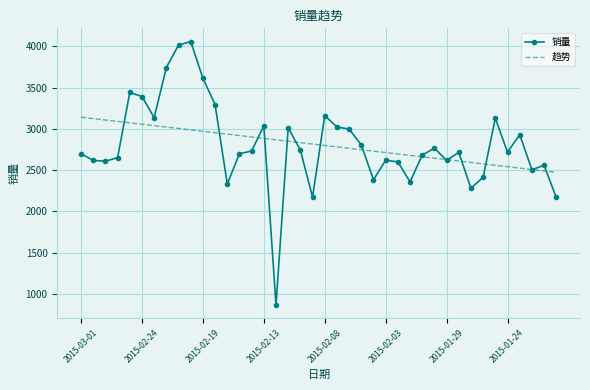

Which series has the widest spread of values?

销量